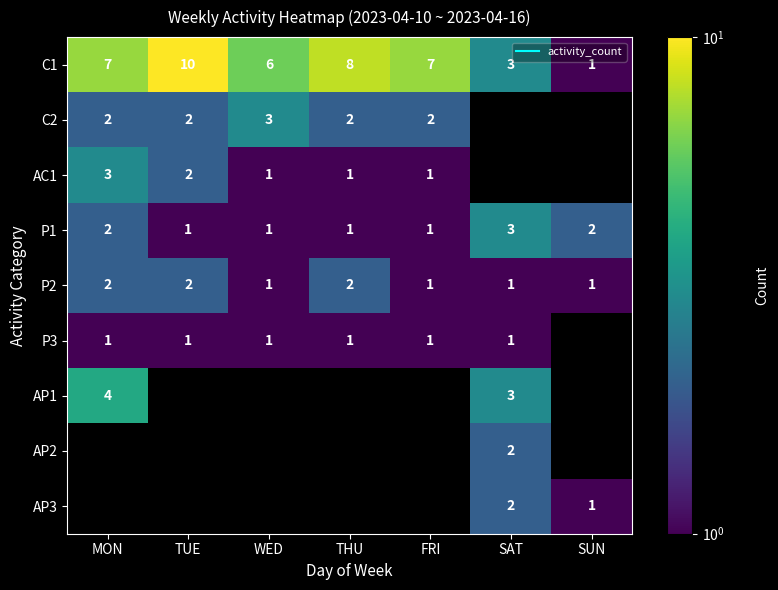

List the series in order of their peak value, highest first.

C1, AP1, C2, AC1, P1, P2, AP2, AP3, P3